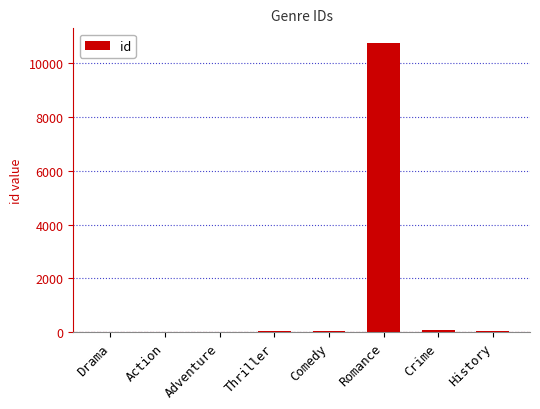

True or false: the data shows 16286 at Romance.

False